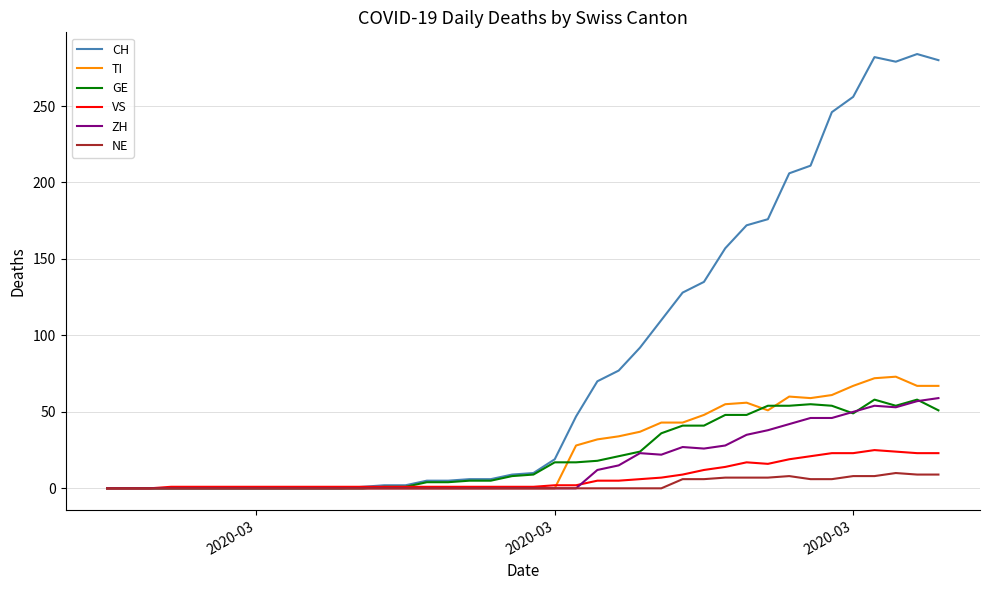

What is the greatest value displayed?

284